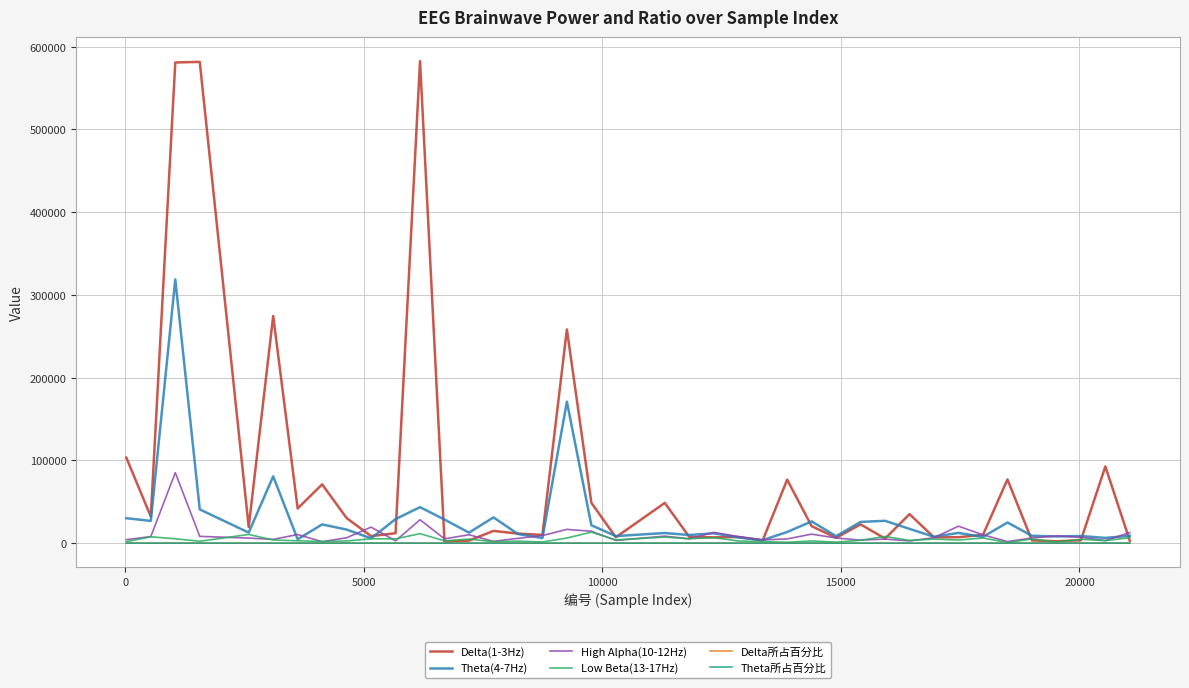

What is the maximum value shown in the chart?

582528.0